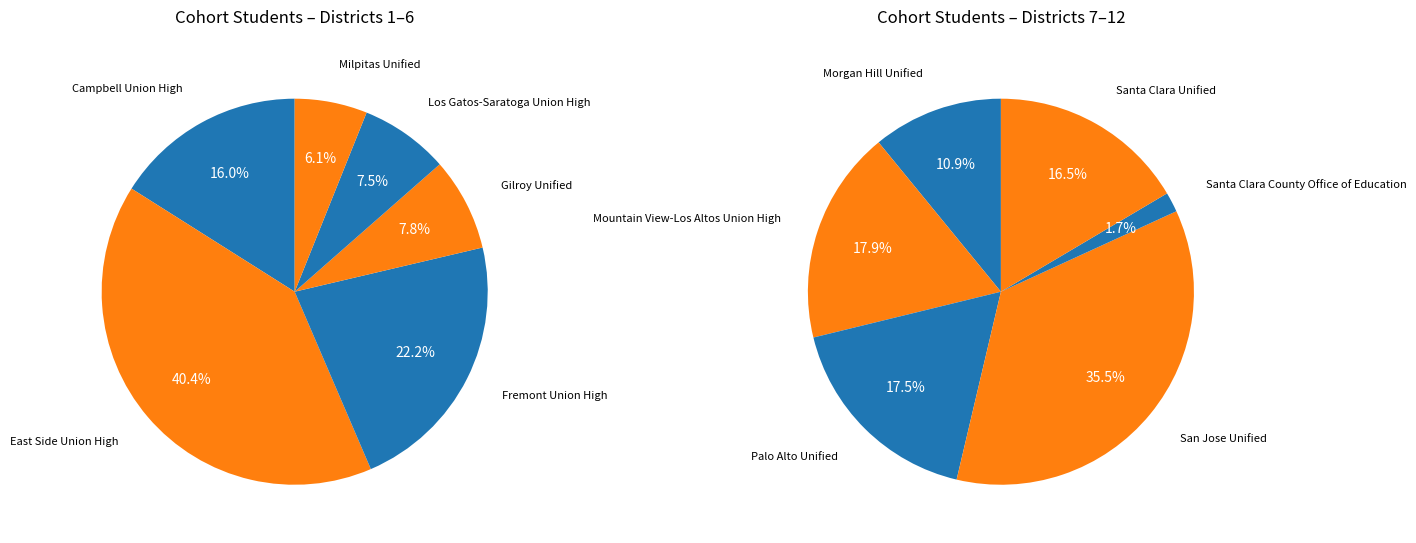

Is it true that Mountain View-Los Altos Union High is 19% of the pie?

False